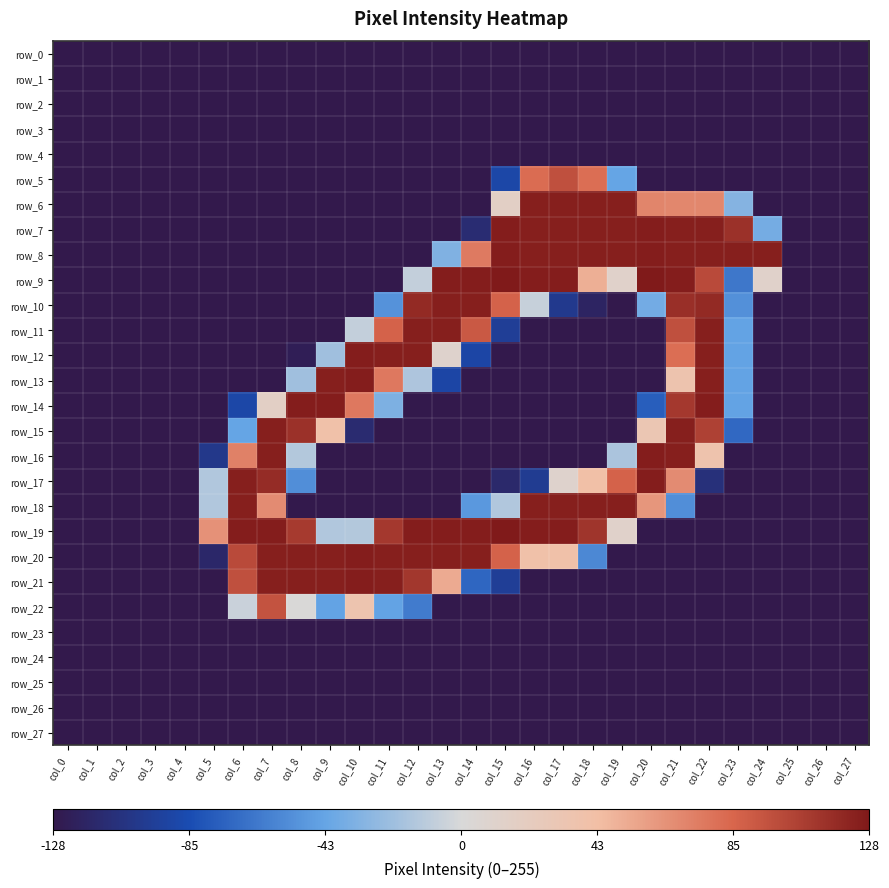

How many series are shown in this chart?

28